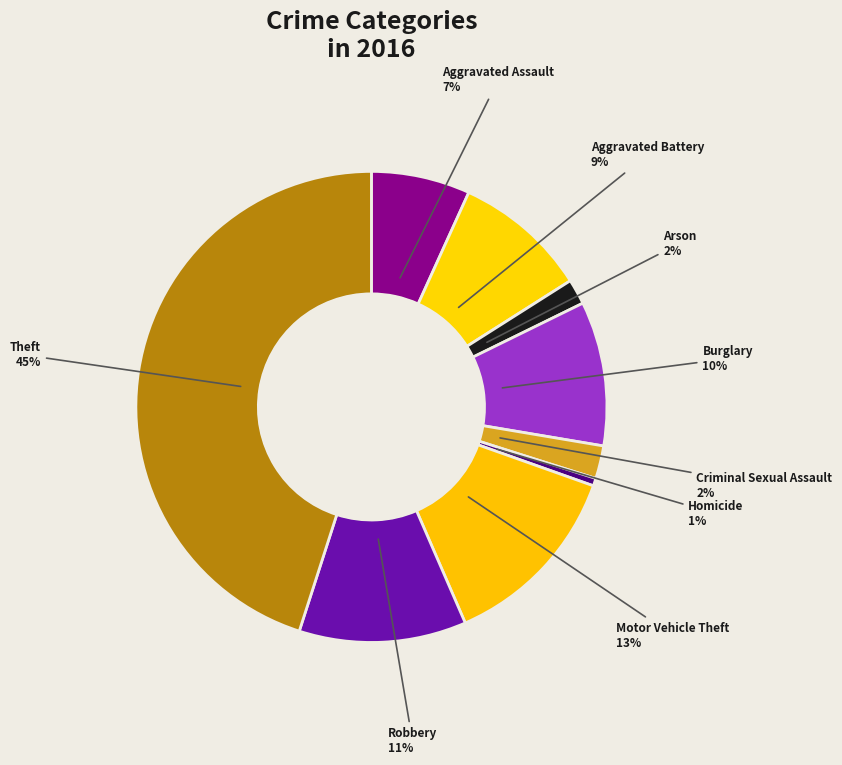

How many segments does this pie chart have?

9